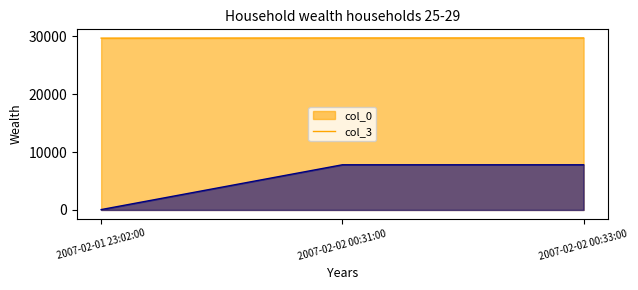

What is the average value of the col_3 series?

5225